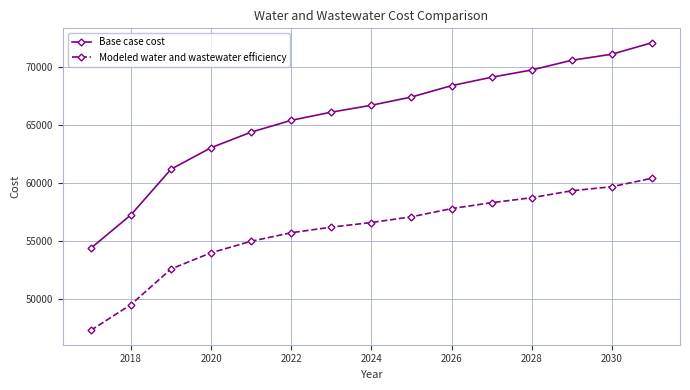

Does the chart display data point markers on the line(s)?

Yes